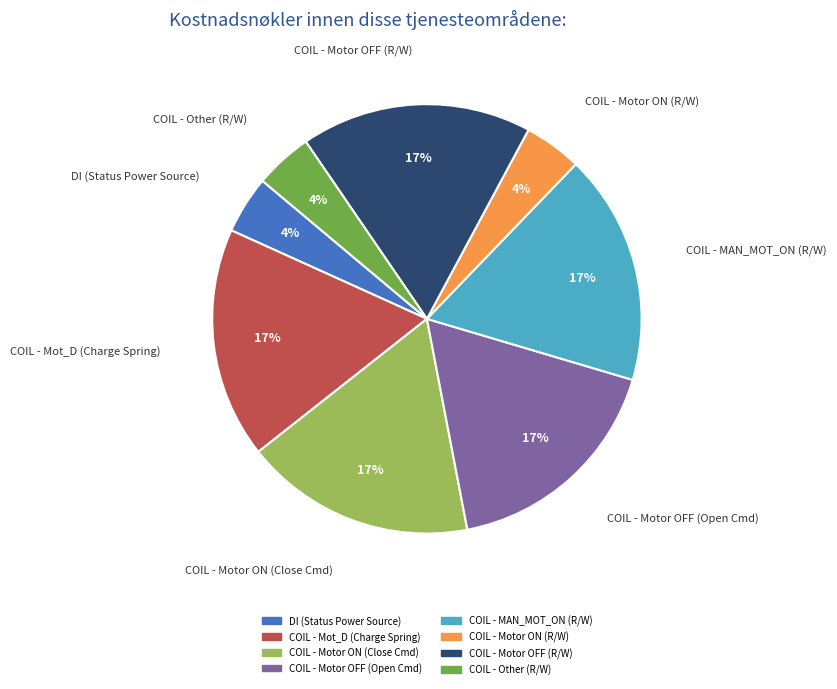

The COIL - Mot_D (Charge Spring) slice represents 29% of the pie. True or false?

False